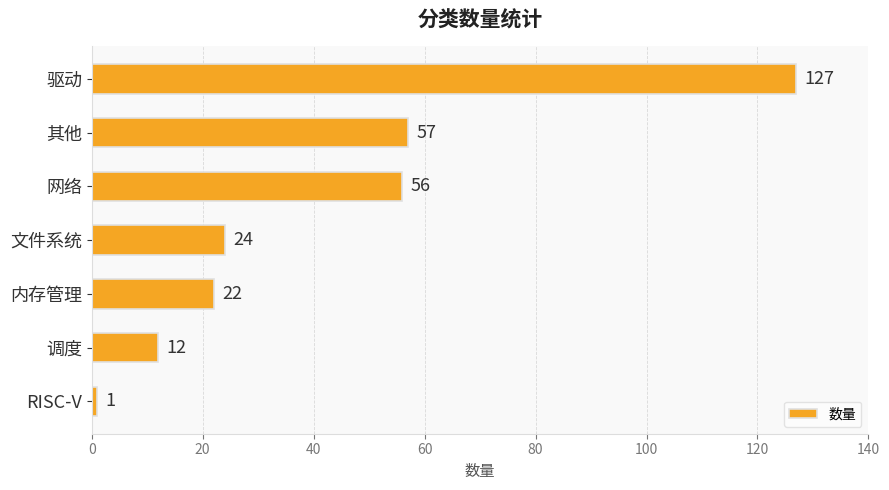

List the labels in order of value, smallest first.

RISC-V, 调度, 内存管理, 文件系统, 网络, 其他, 驱动